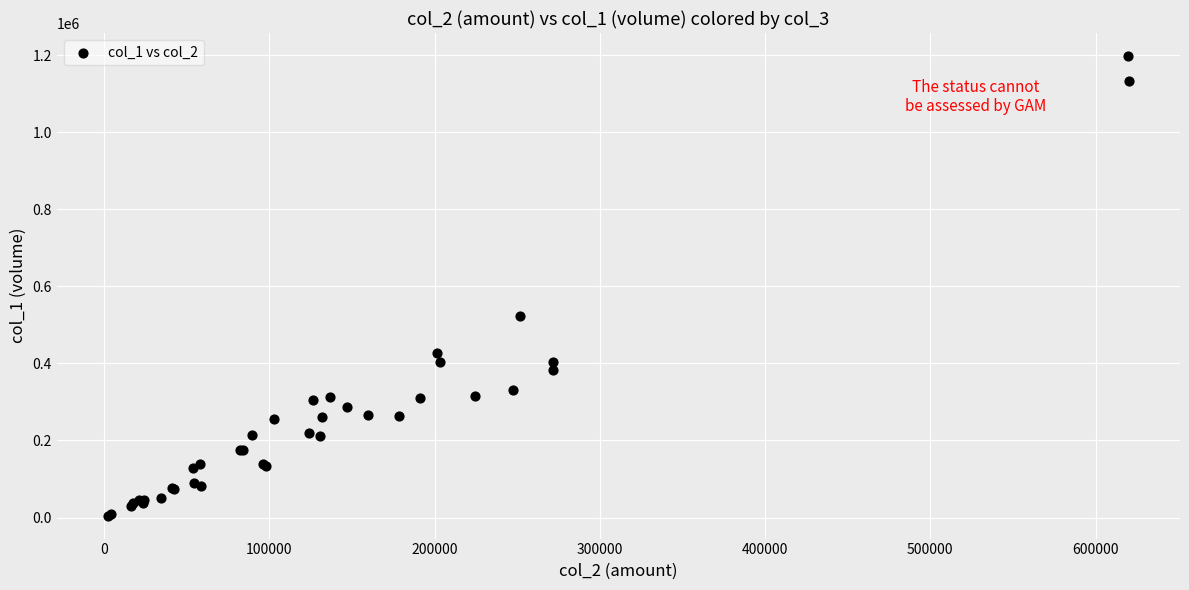

What Y value in the scatter plot is closest to 601500?

524000